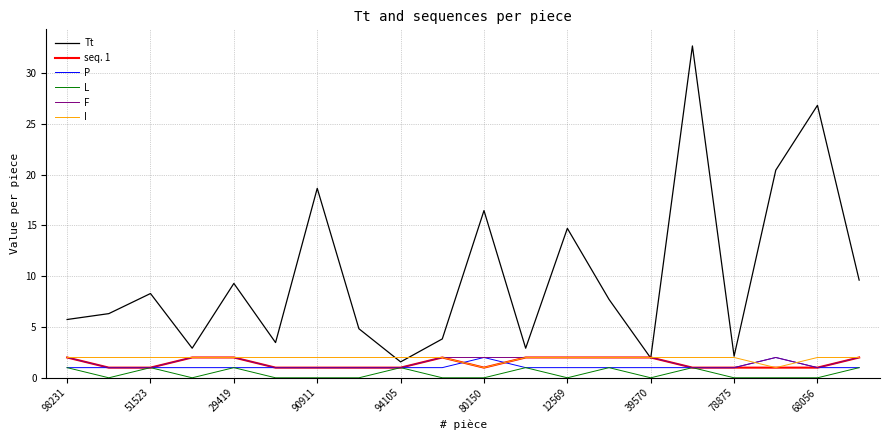

How many interior local peaks does the Tt series have?

7